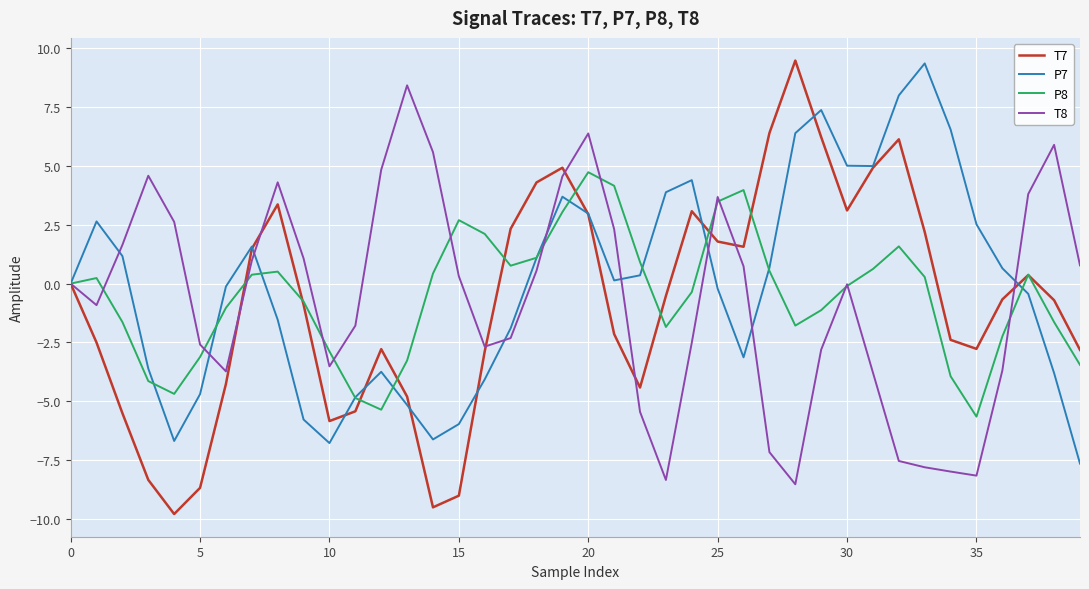

What is the smallest value displayed?

-9.8